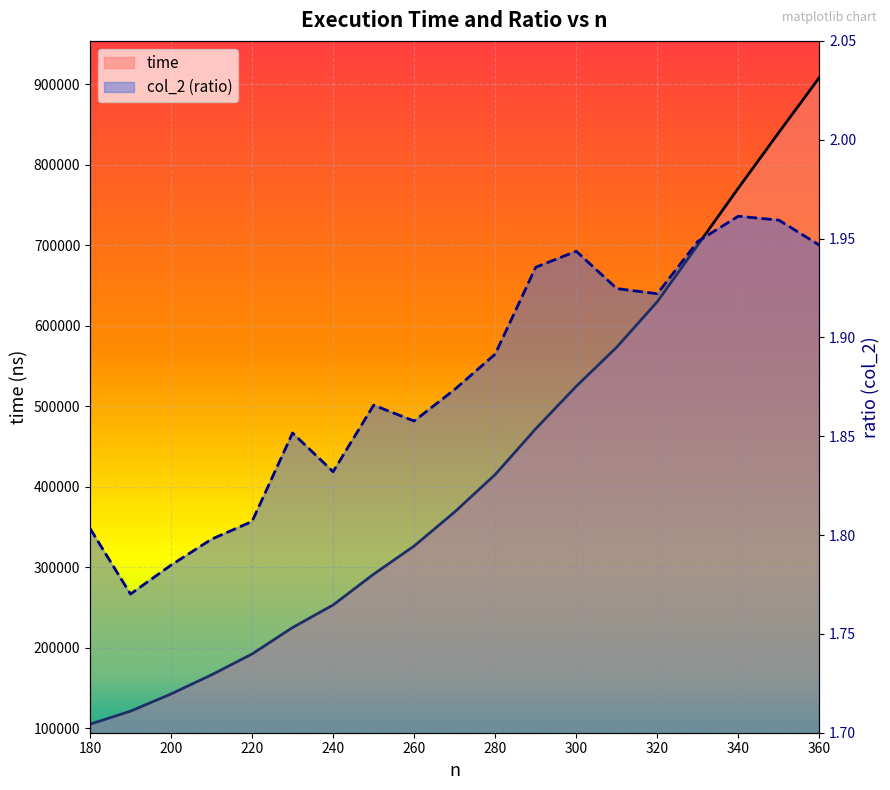

True or false: col_2 (ratio) has a value of 1.9 at 360.

True